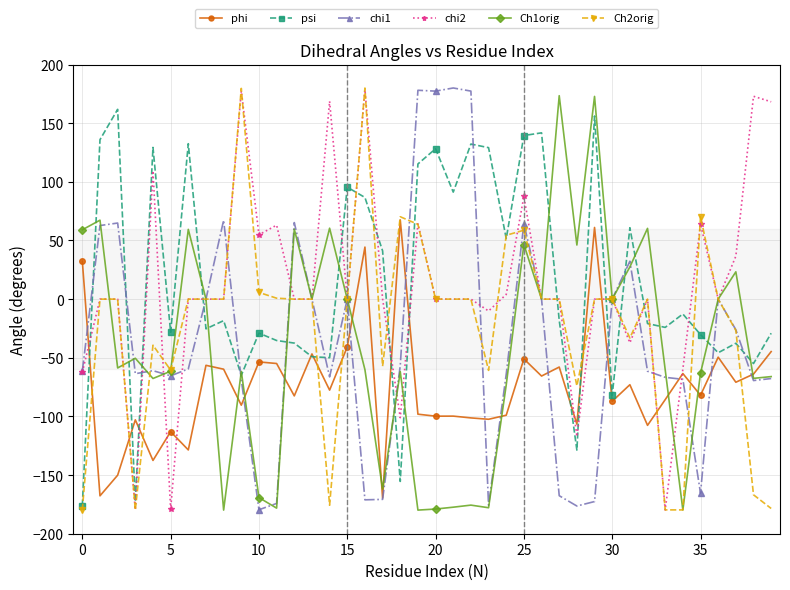

What is the value of the Ch1orig point at the 10th from the left?

-61.6